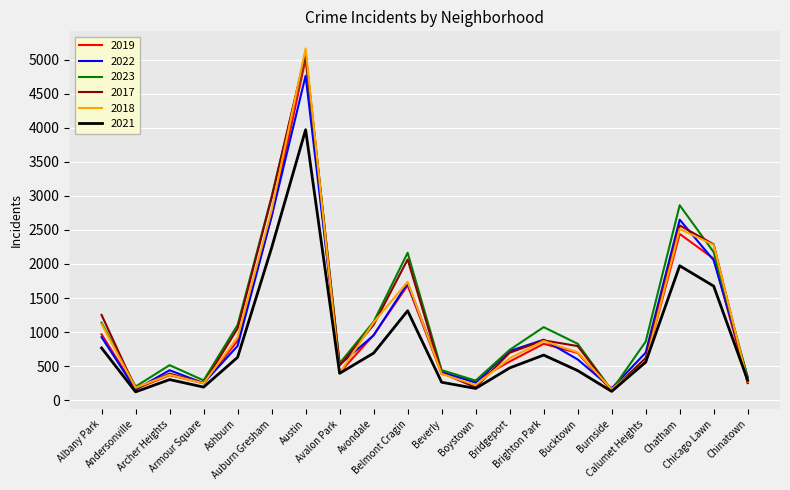

How many series are shown in this chart?

6